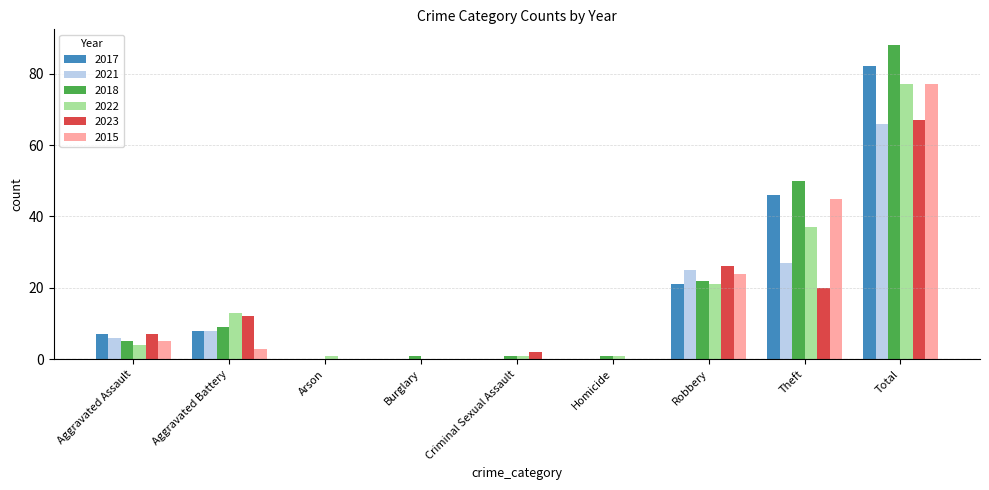

Are the bars grouped side by side (vs. stacked)?

Yes